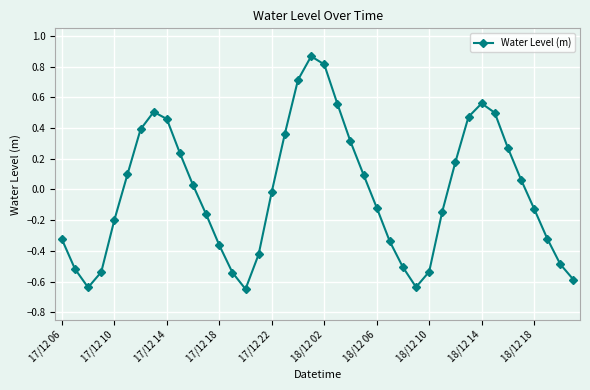

How many points are higher than both their immediate neighbors (excluding endpoints)?

3